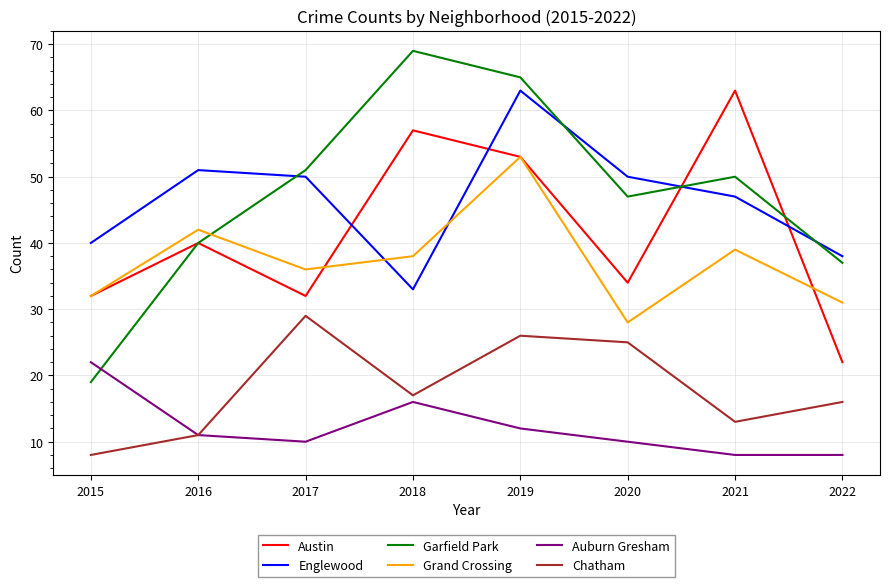

What is the sum of the Austin values at 2019 and 2021?

116